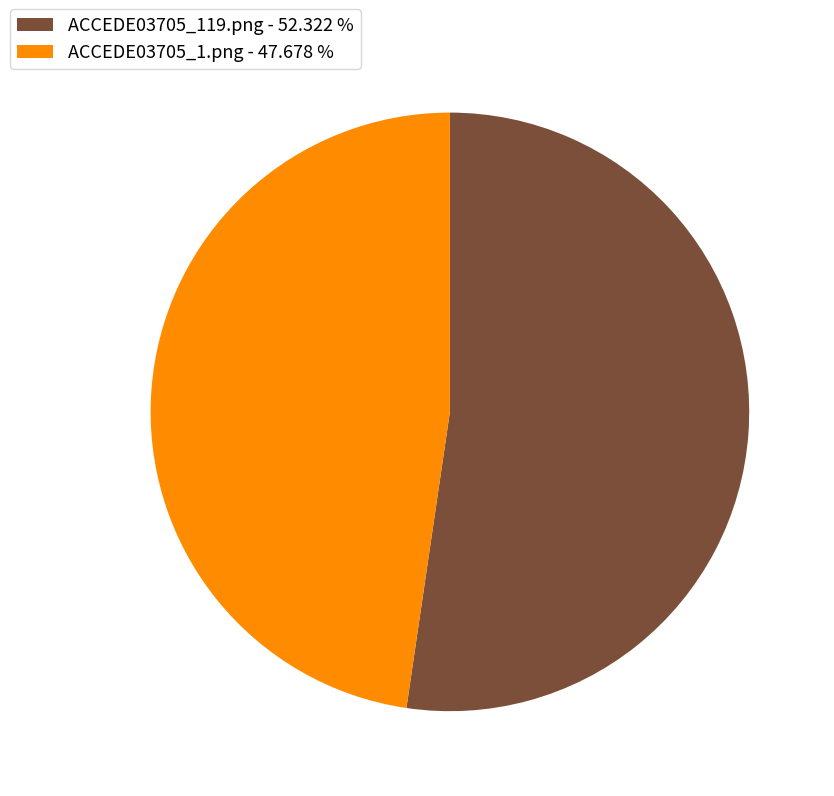

Is the sum of ACCEDE03705_119.png - 52.322 % and ACCEDE03705_1.png - 47.678 % greater than half?

Yes